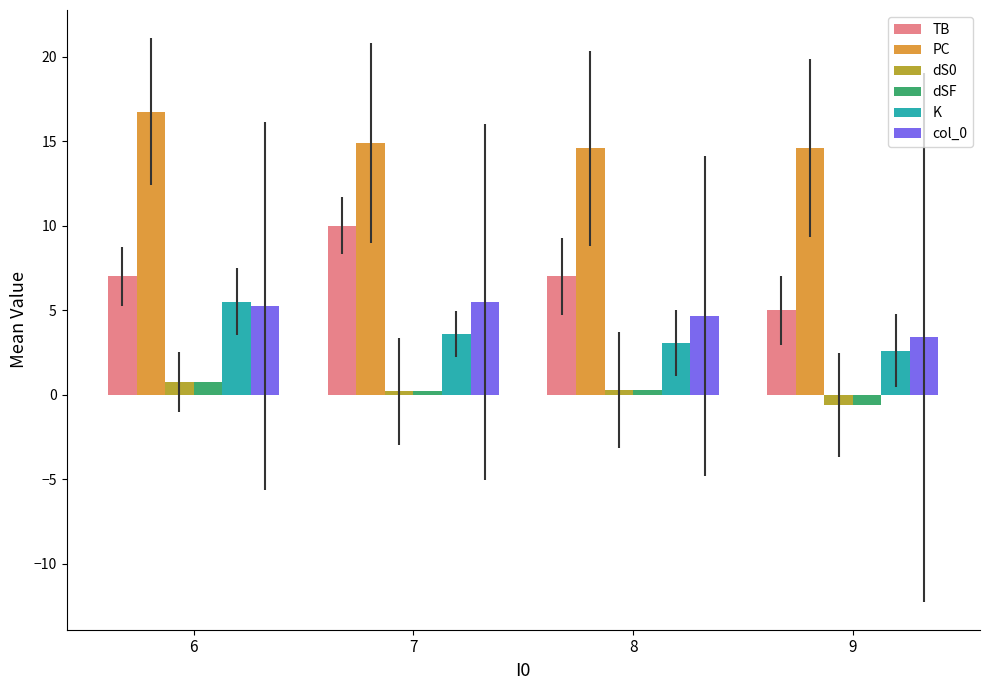

Are the bars grouped side by side (vs. stacked)?

Yes